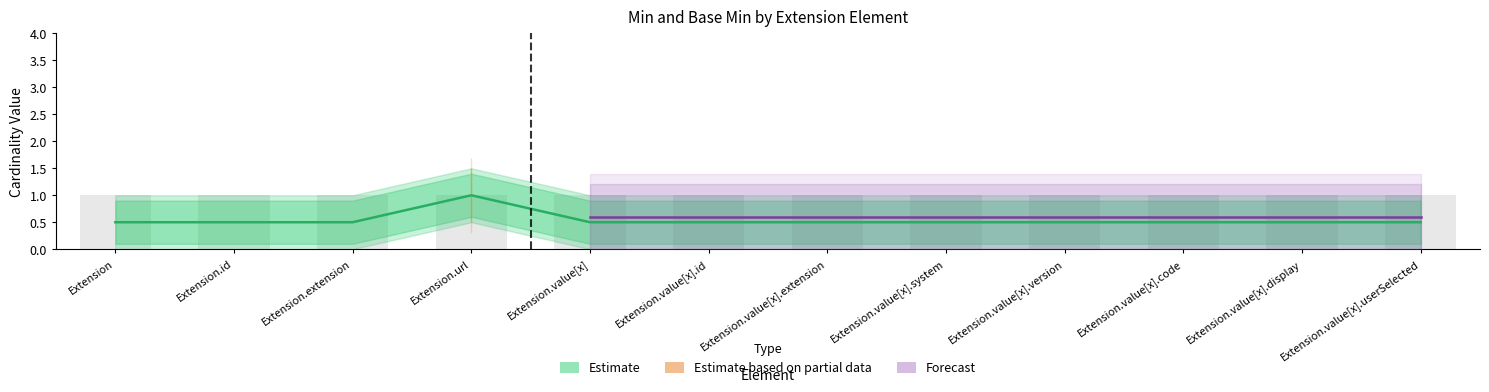

Are the bars horizontal?

No